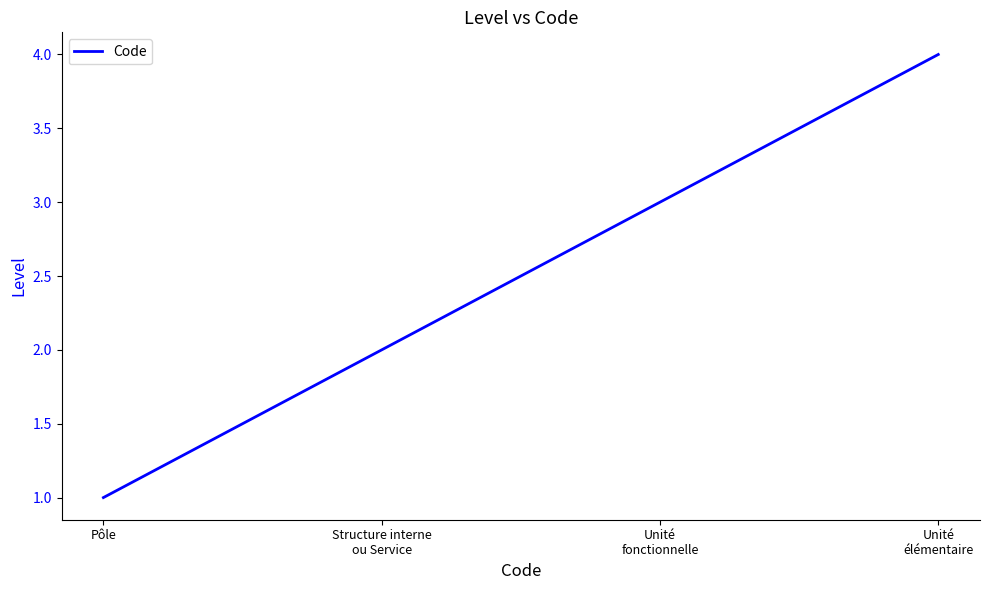

The chart shows a value of 2 at Unité
fonctionnelle. True or false?

False